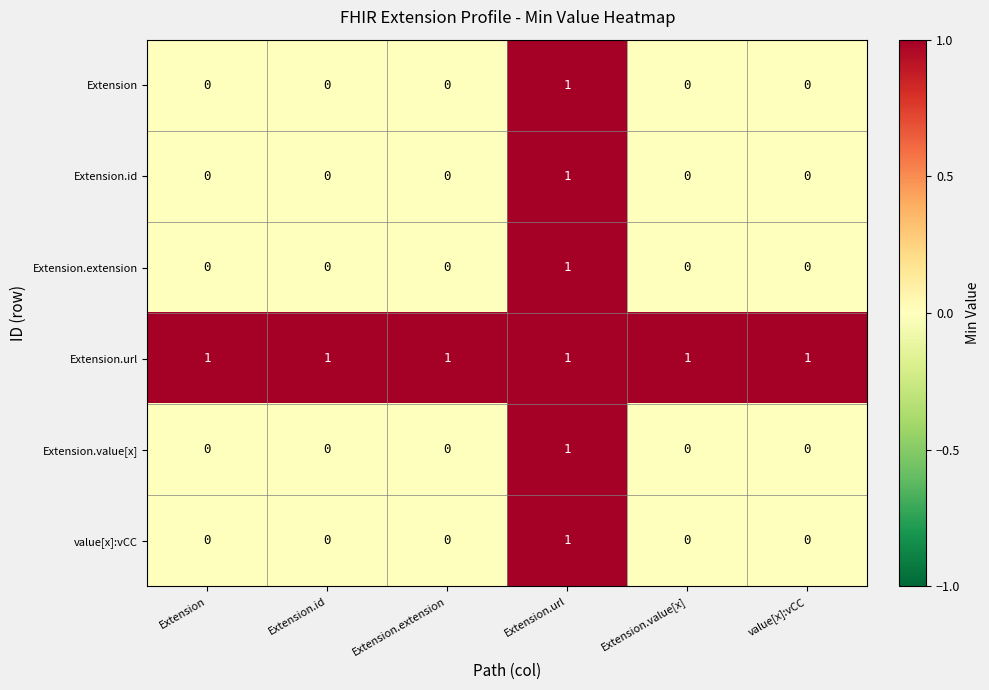

At which label does value[x]:vCC reach its peak?

Extension.url